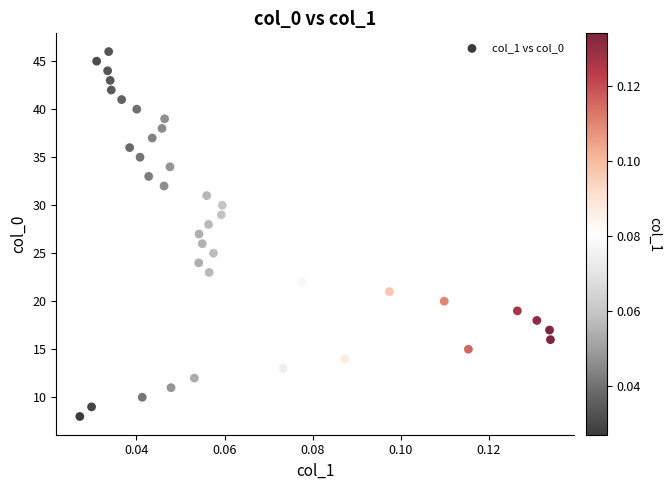

What is the range of Y values (max minus min)?

38